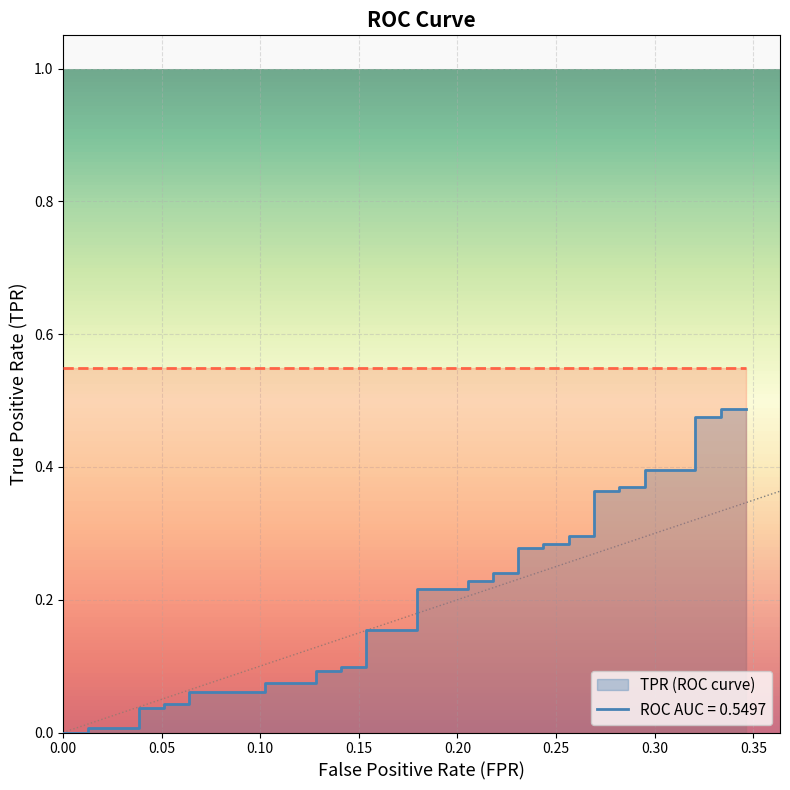

How many values are above zero?

38